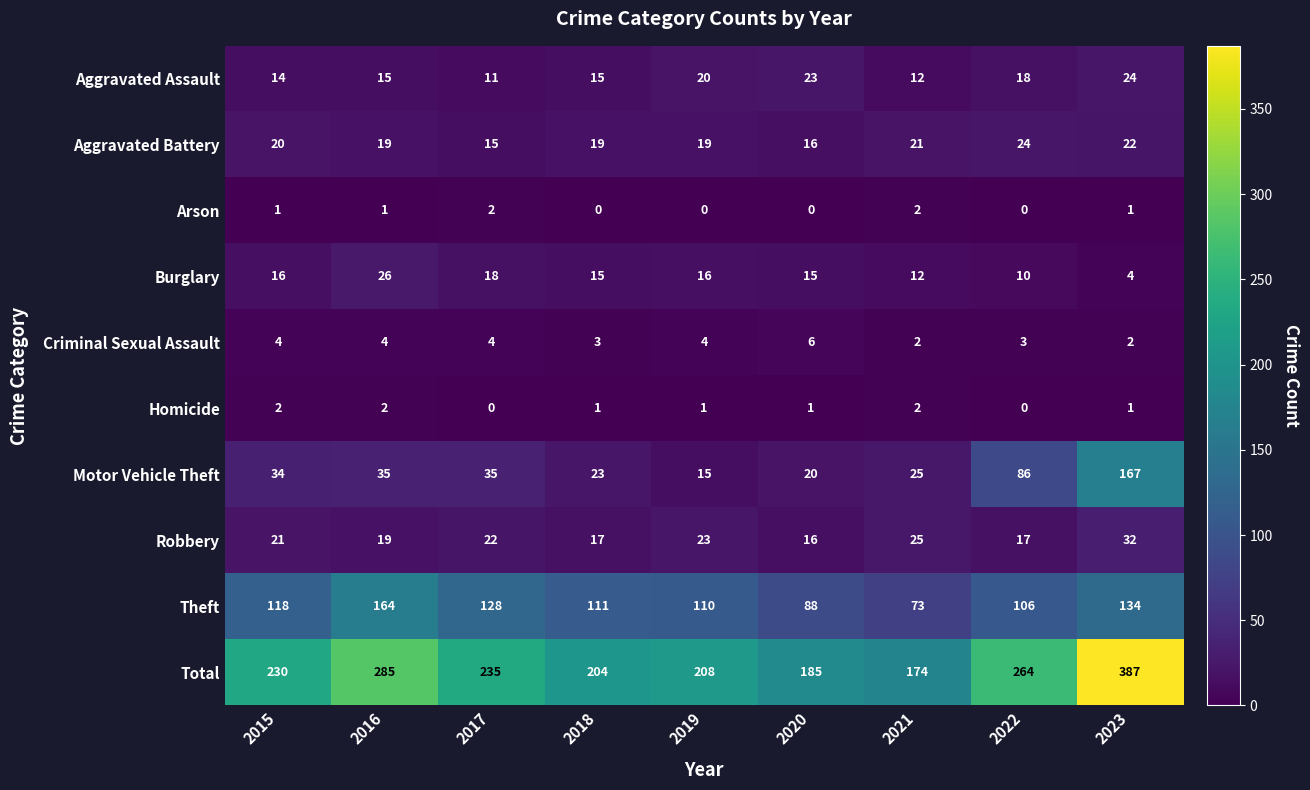

Which series changed the most between 2015 and 2022?

Motor Vehicle Theft